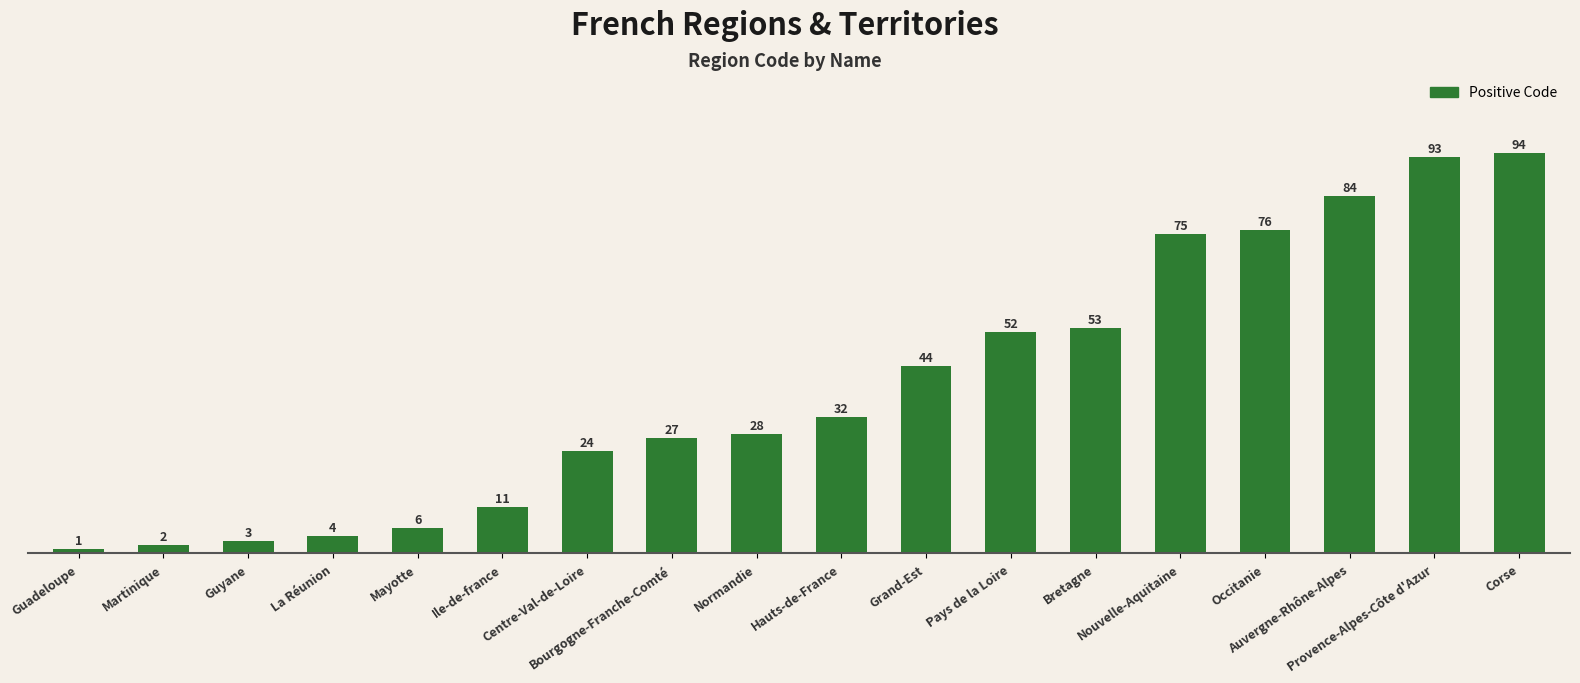

What is the change in value from Ile-de-france to Bourgogne-Franche-Comté?

+16